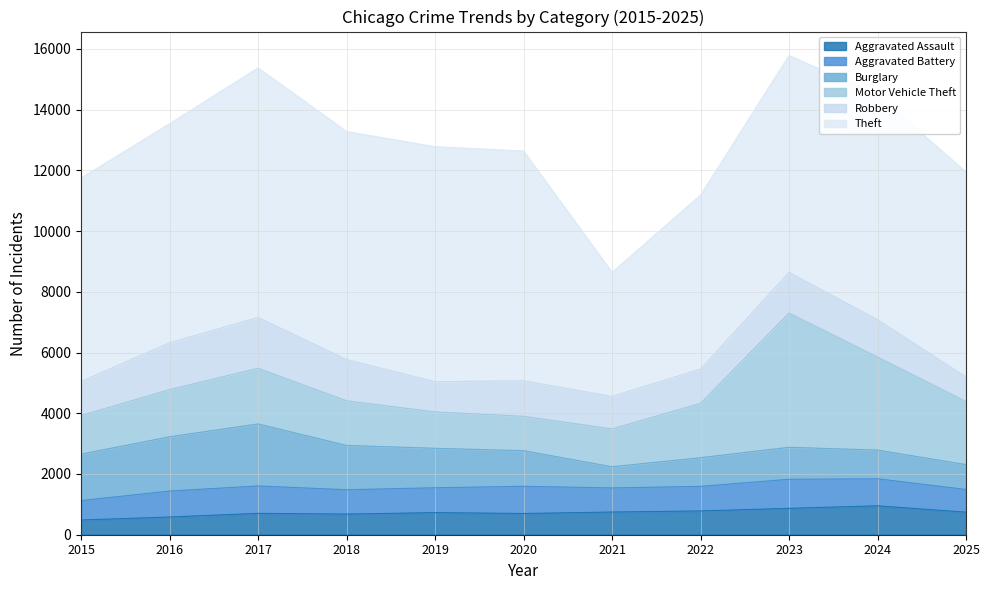

True or false: Aggravated Assault has more than 0 interior local peaks.

True